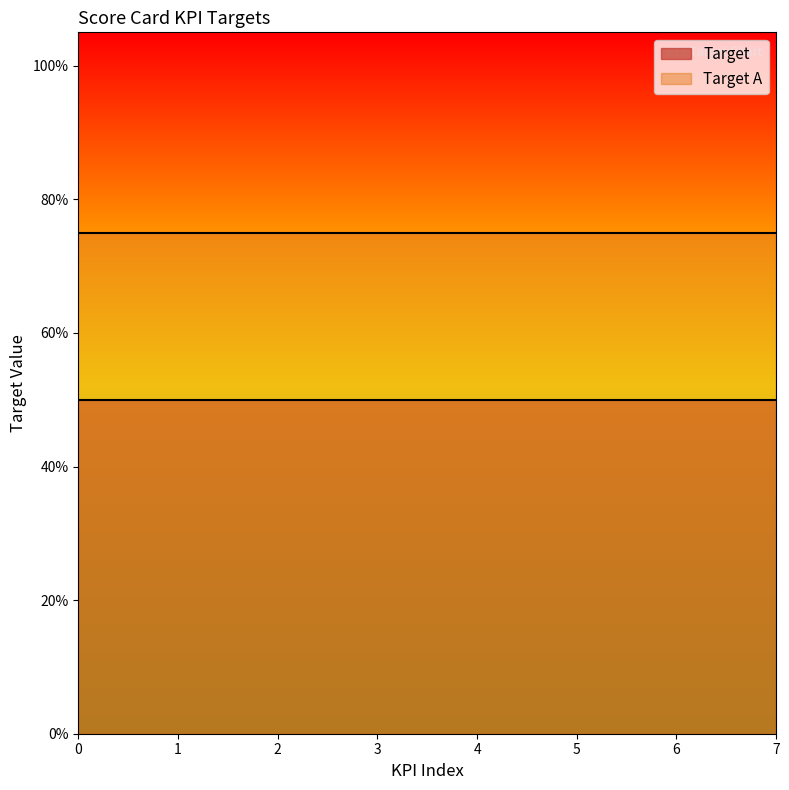

What is the maximum value shown in the chart?

0.8